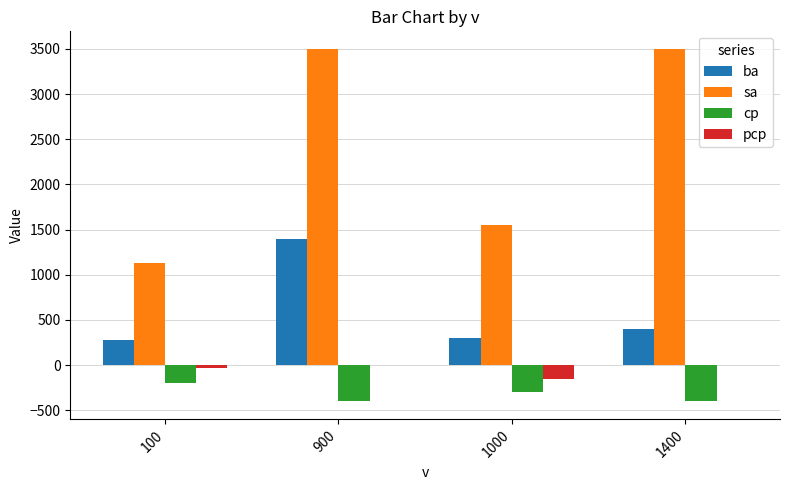

Which category has the highest value in the ba series?

900